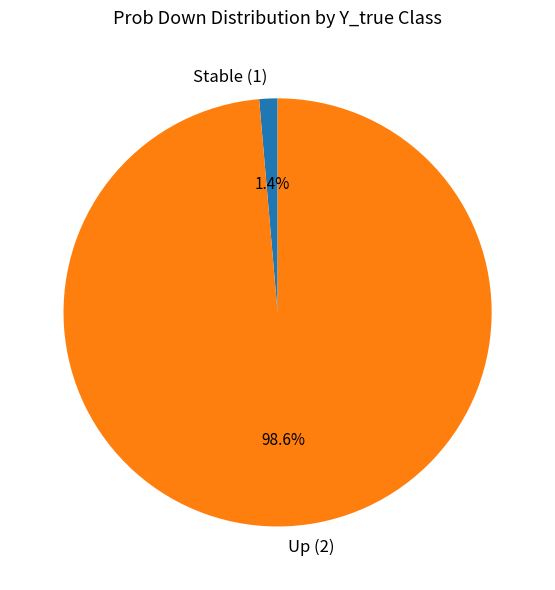

To the nearest percent, what is the average slice percentage?

50%